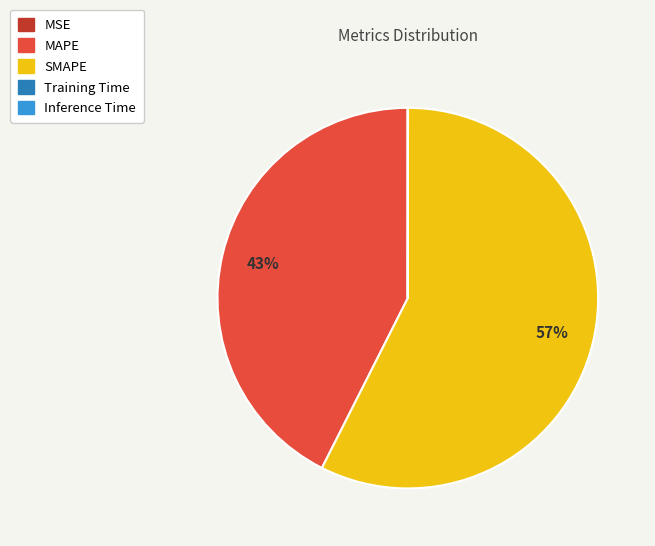

To the nearest percent, what percentage of the pie is SMAPE?

57%